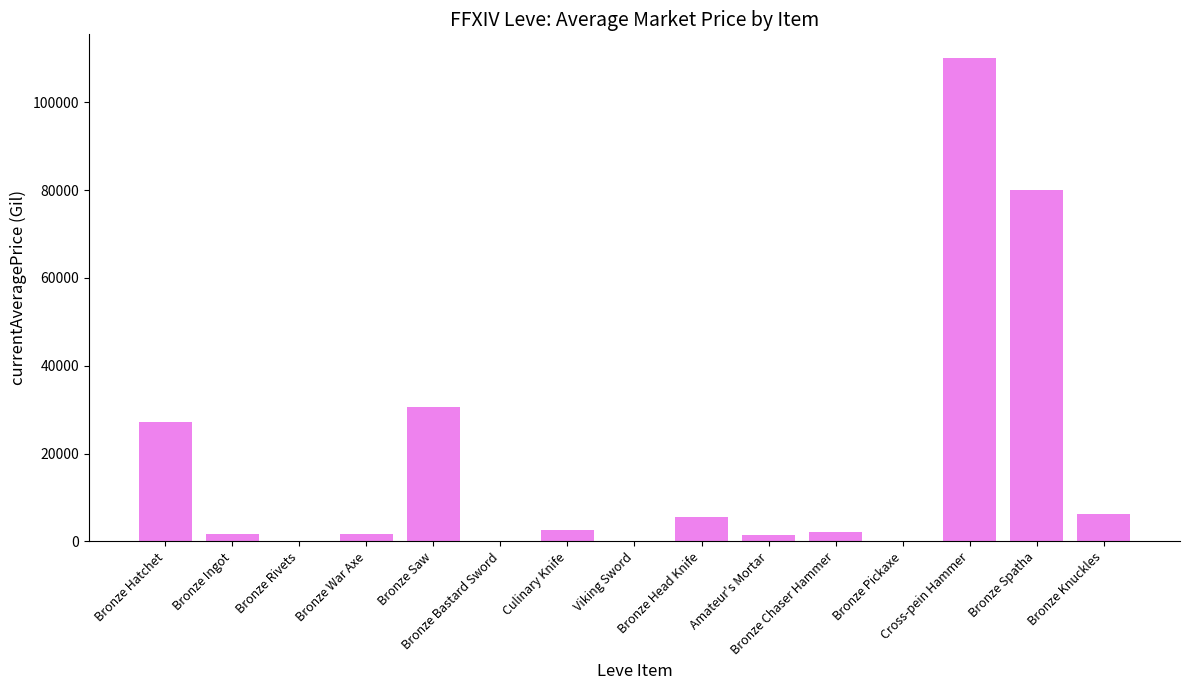

What is the maximum value shown in the chart?

110004.0